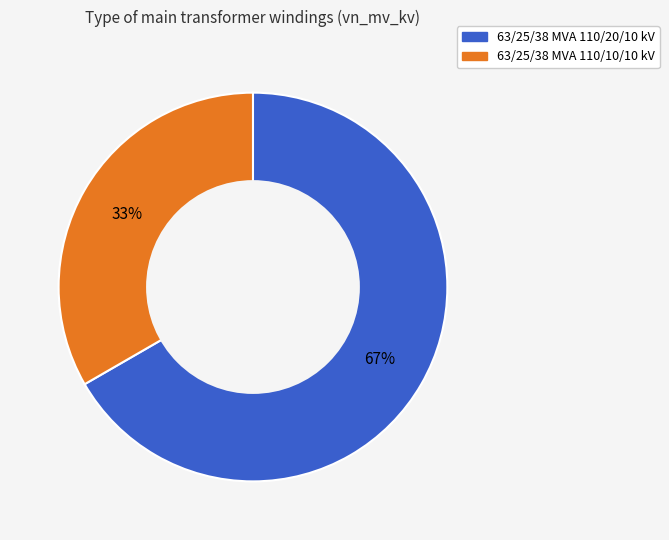

What percentage is the 63/25/38 MVA 110/10/10 kV slice, to the nearest percent?

33%